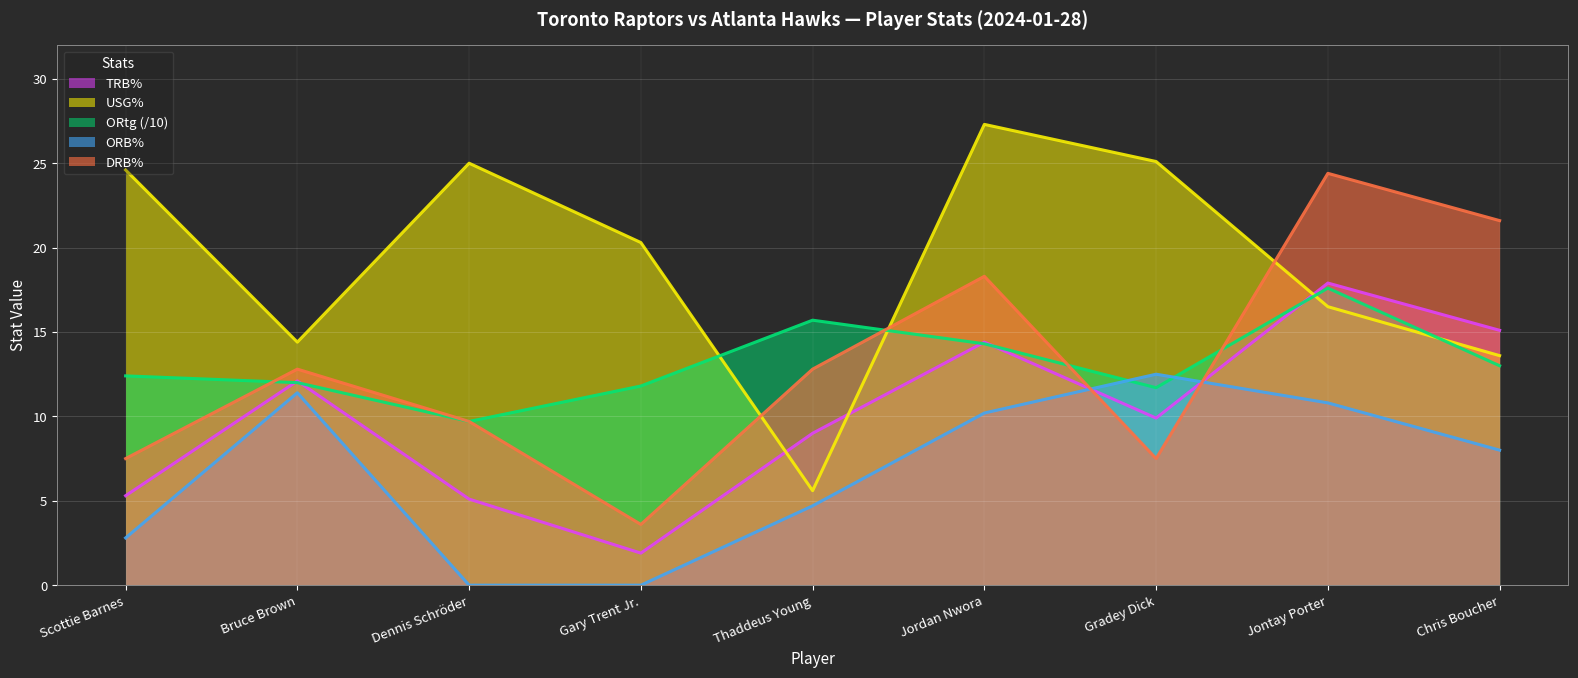

Rank the categories by TRB% value from lowest to highest.

Gary Trent Jr., Dennis Schröder, Scottie Barnes, Thaddeus Young, Gradey Dick, Bruce Brown, Jordan Nwora, Chris Boucher, Jontay Porter